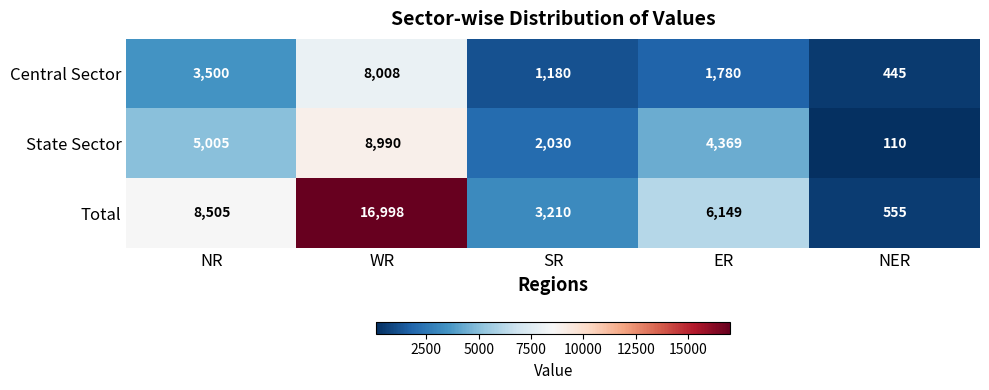

Which series has the widest spread of values?

Total